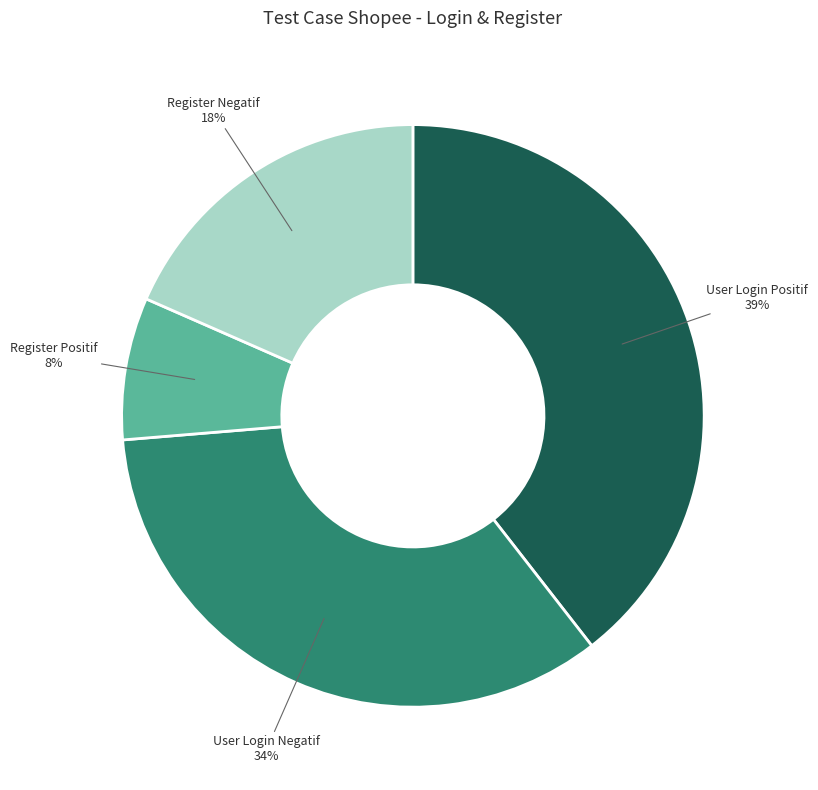

What is the ratio of the value at Register Negatif to the value at User Login Positif?

0.5